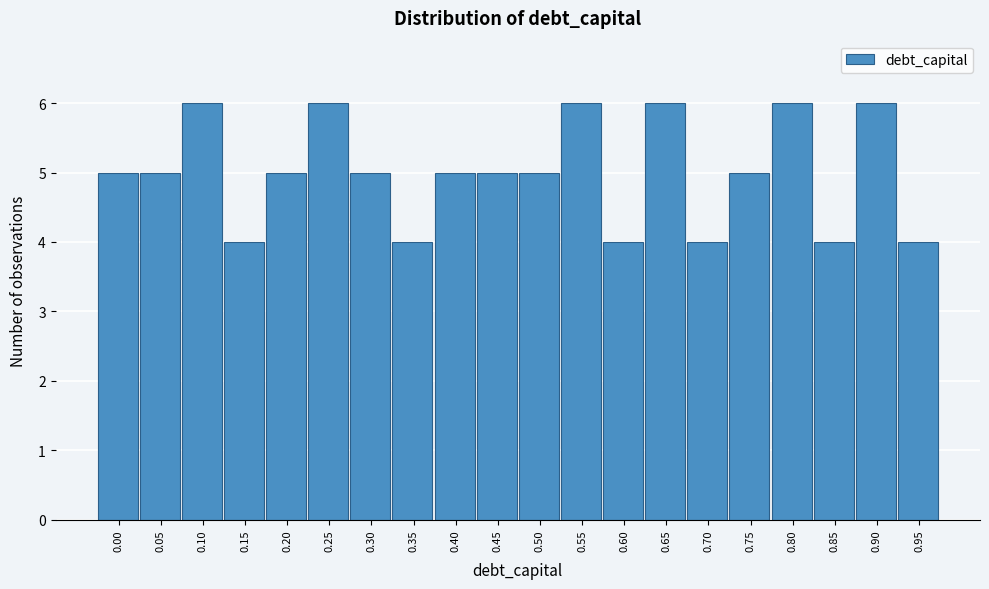

Reading right to left, list all the values displayed in this chart.

4	6	4	6	5	4	6	4	6	5	5	5	4	5	6	5	4	6	5	5